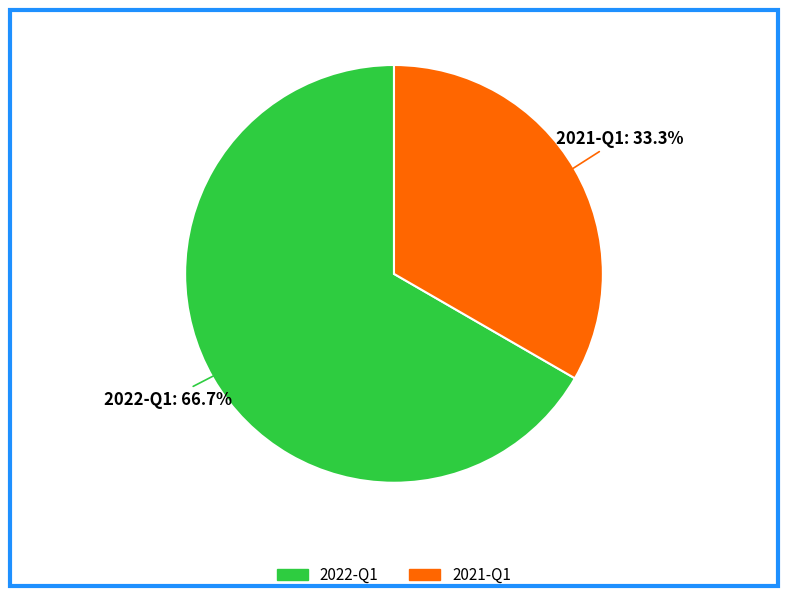

To the nearest percent, what is the combined percentage of 2021-Q1 and 2022-Q1?

100%